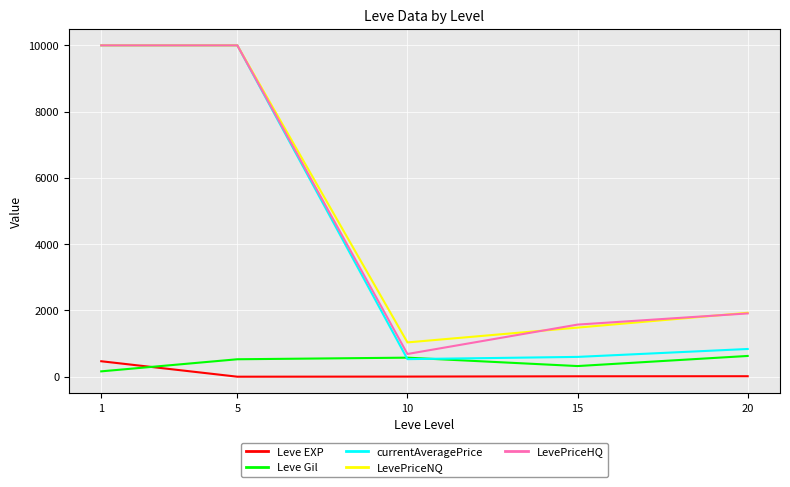

True or false: LevePriceNQ has more than 2 points higher than both neighbors.

False